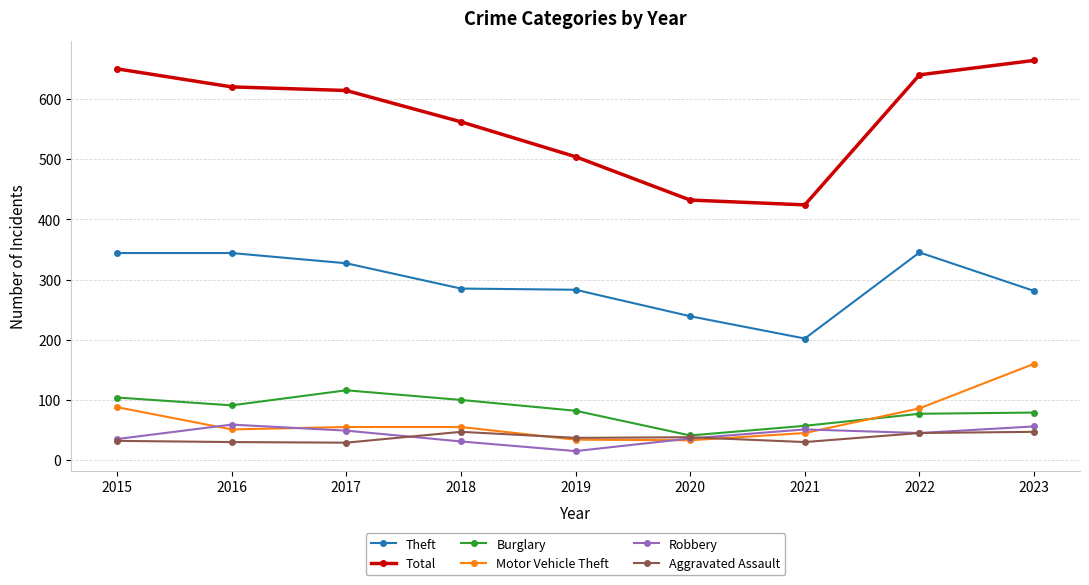

Which series has the largest range (max minus min)?

Total